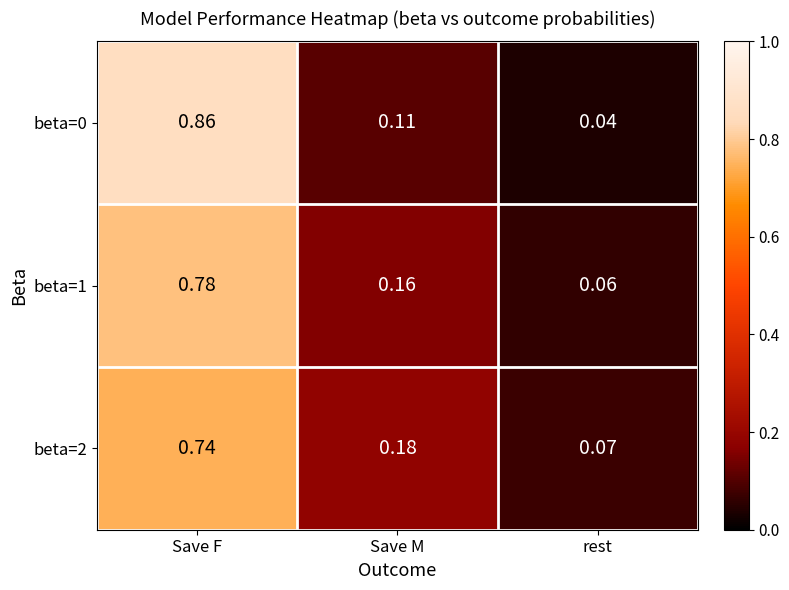

Where is beta=2 nearest to the value 0?

rest